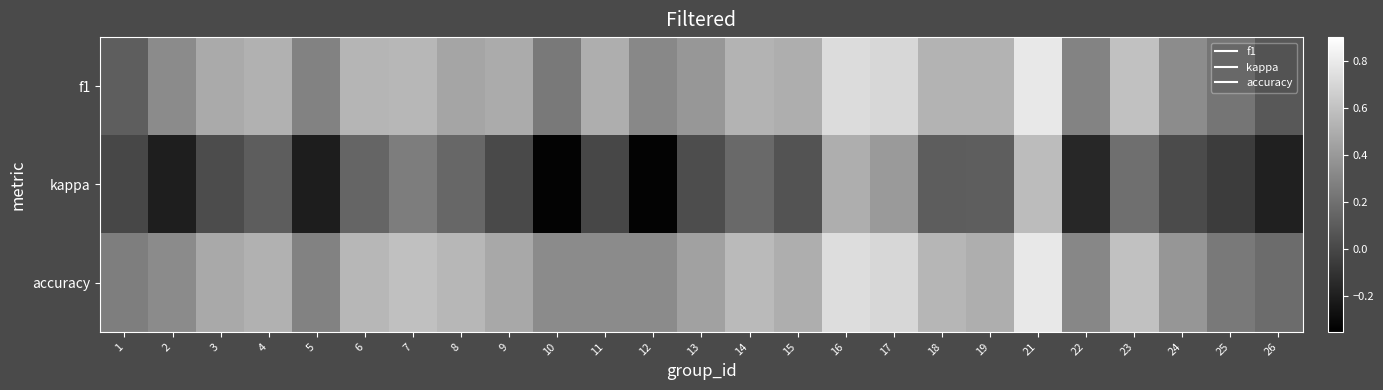

What is the maximum value shown in the chart?

0.8